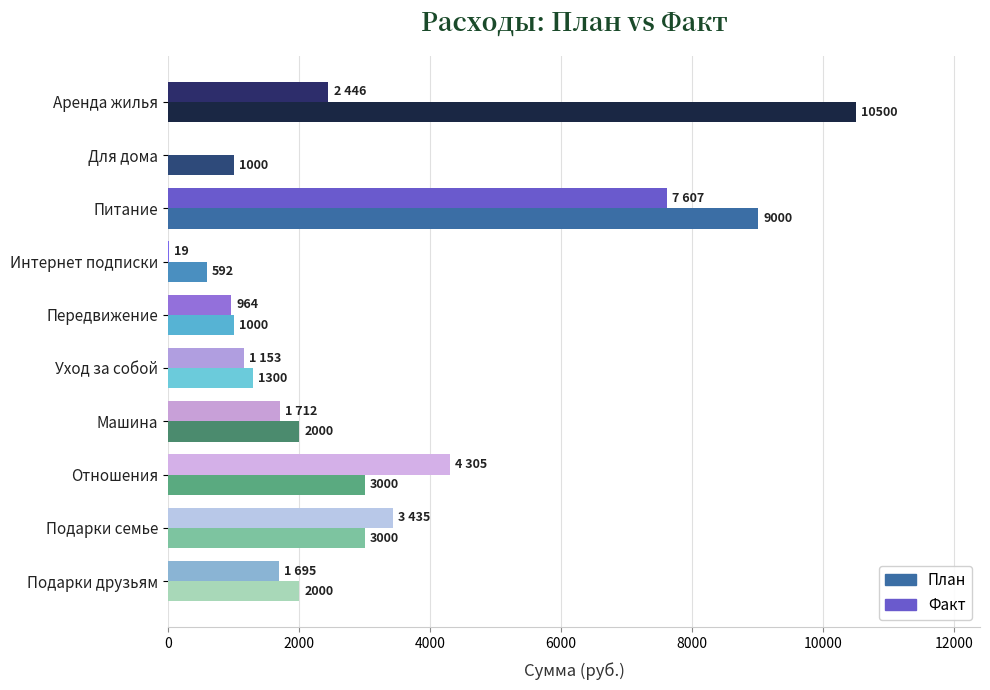

Between Аренда жилья and Интернет подписки, which series saw the biggest shift?

План